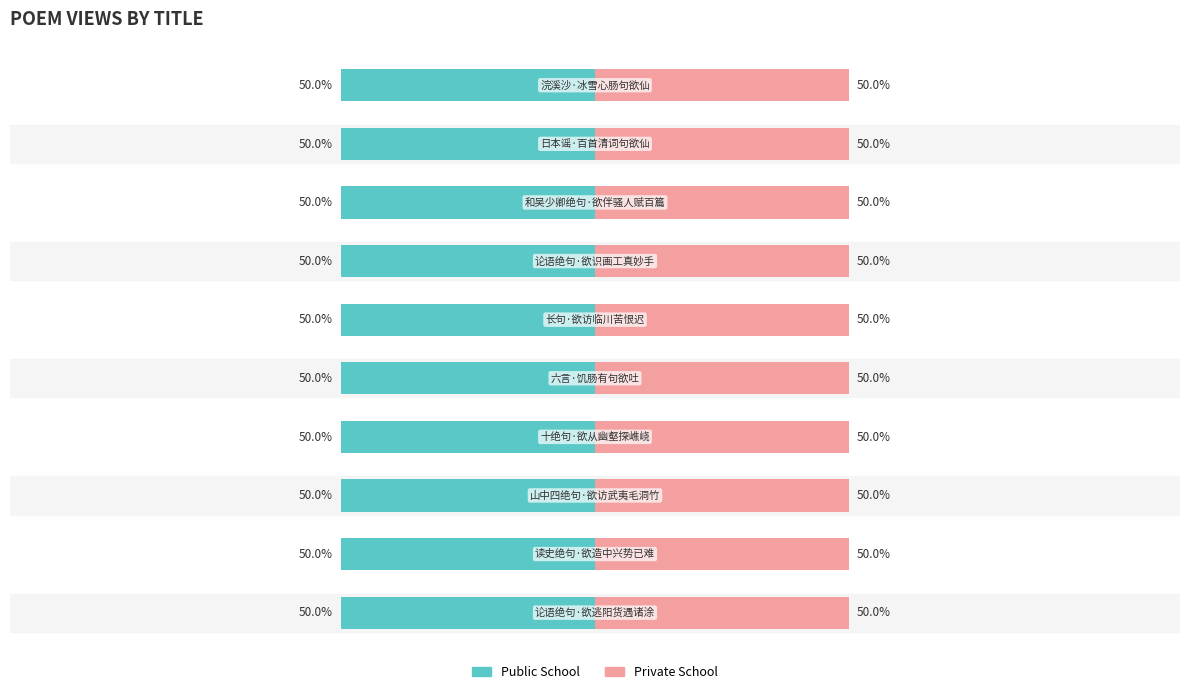

Rank the series by their maximum value, from lowest to highest.

Public School, Private School